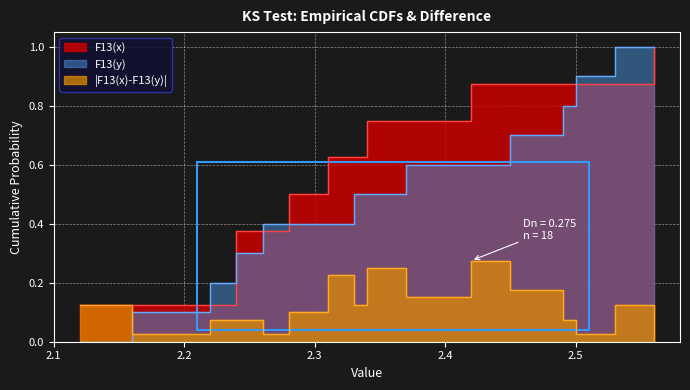

Count the number of categories in the chart.

18